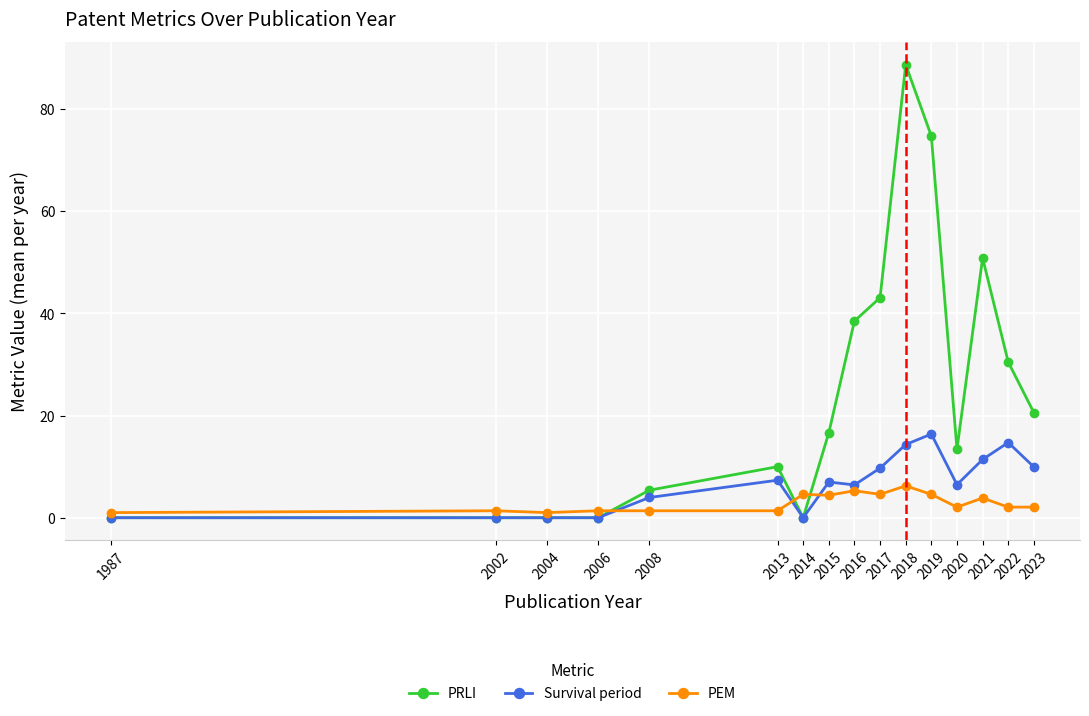

List the series in order of their overall mean, highest first.

PRLI, Survival period, PEM